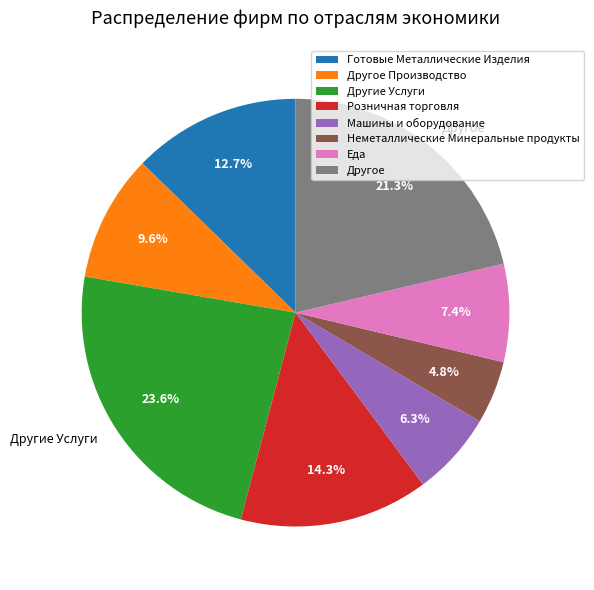

Is there a majority slice in this chart?

No